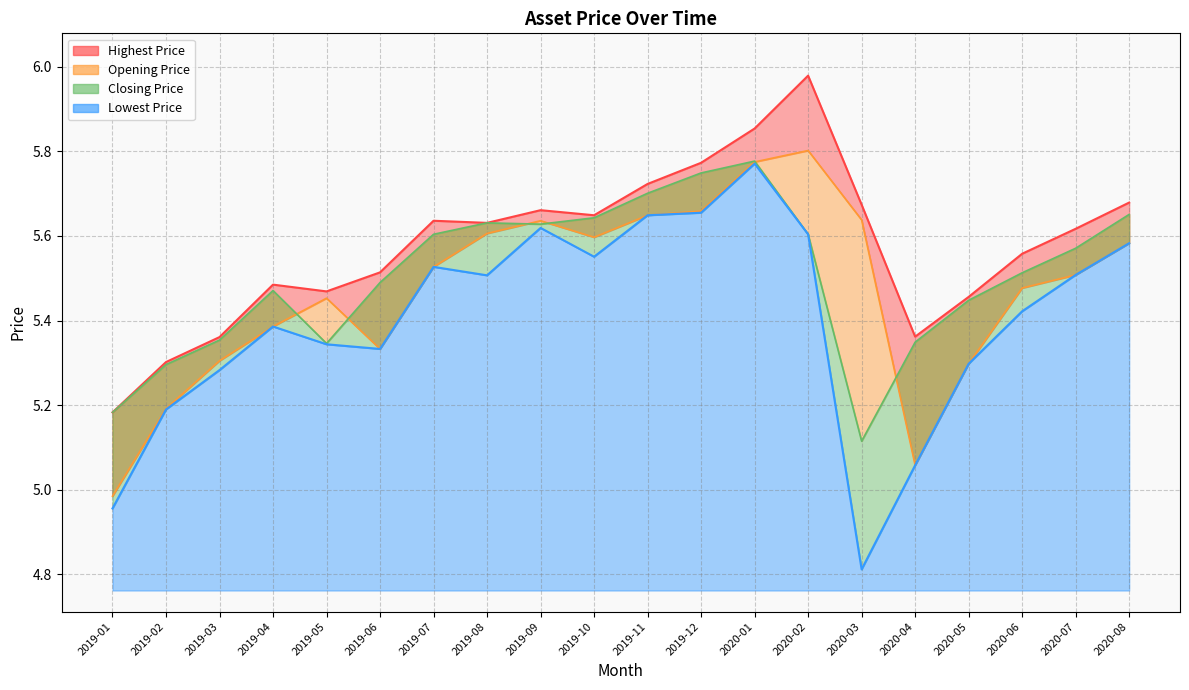

Count the number of categories in the chart.

20